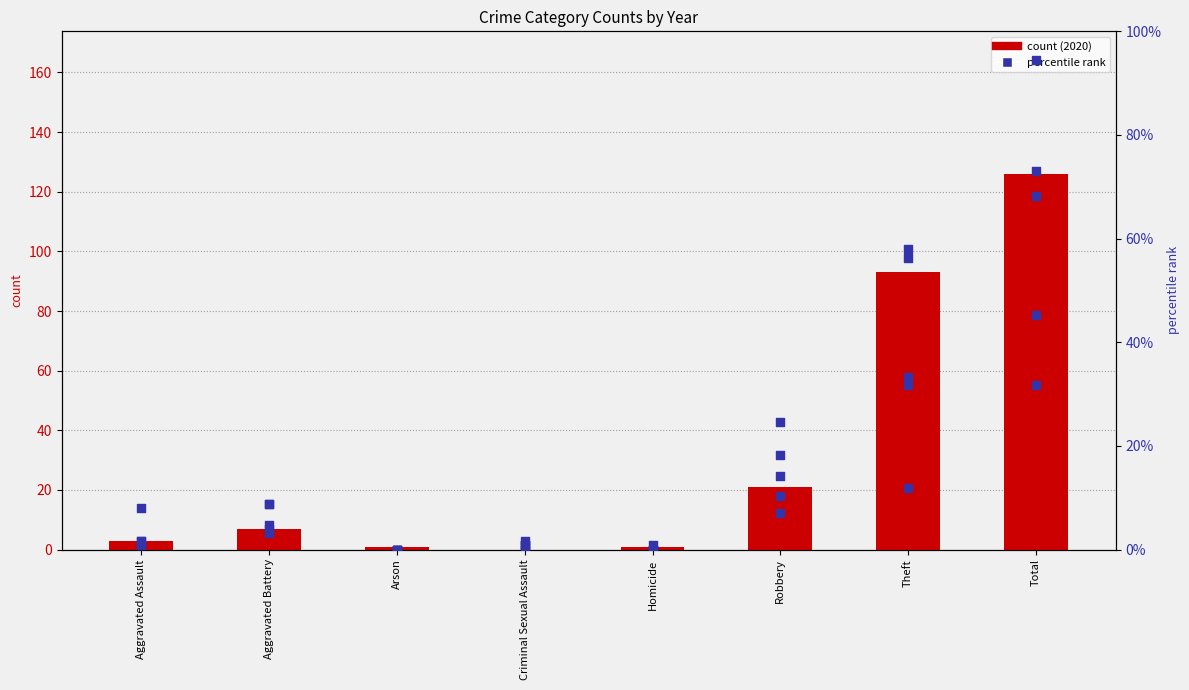

Which series has the largest Y range (max minus min)?

2020